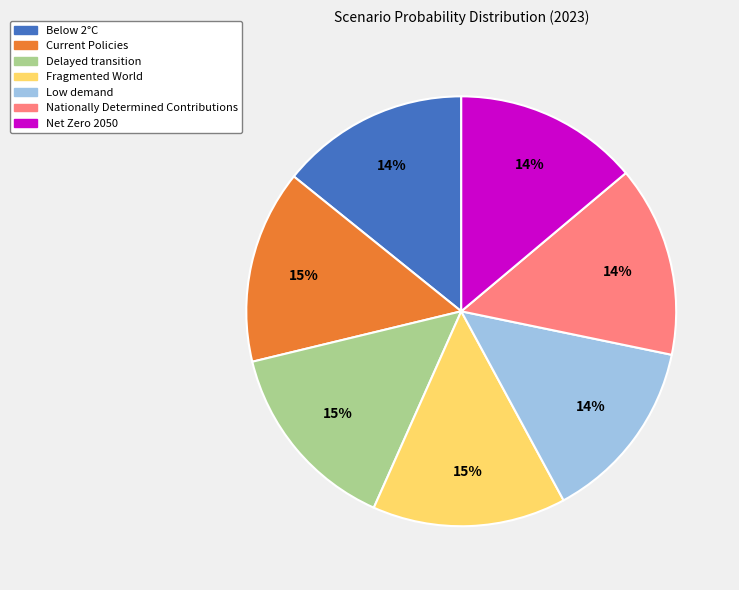

Do Delayed transition and Net Zero 2050 together represent more than half of the pie?

No